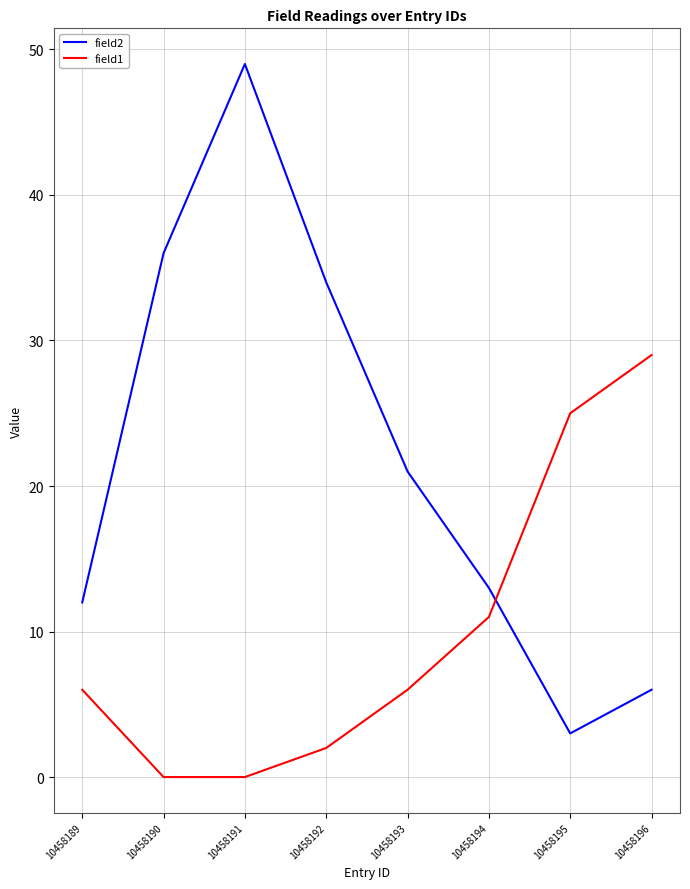

How many intersections are there between field1 and field2?

1